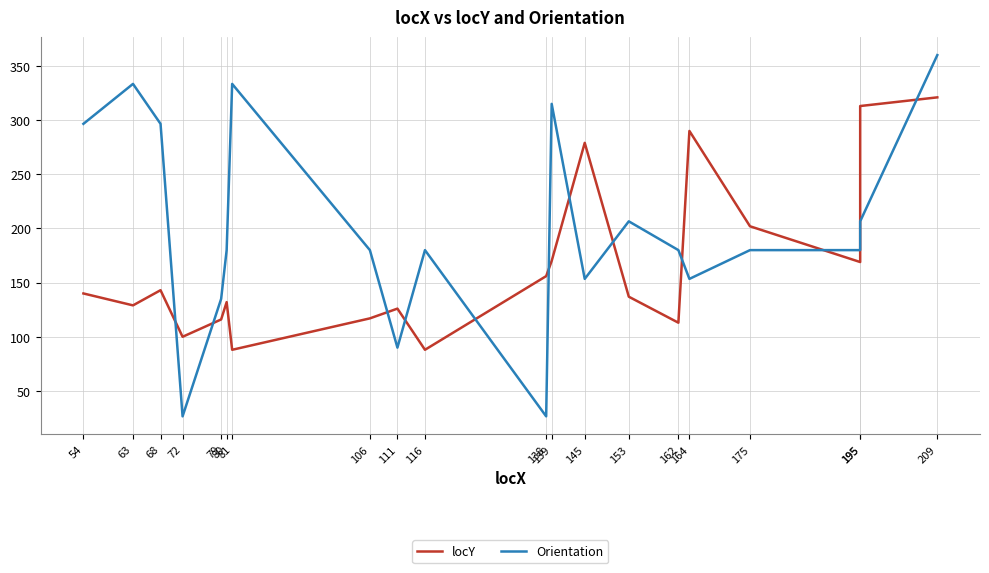

True or false: Orientation has a value of 296.6 at 68.

True